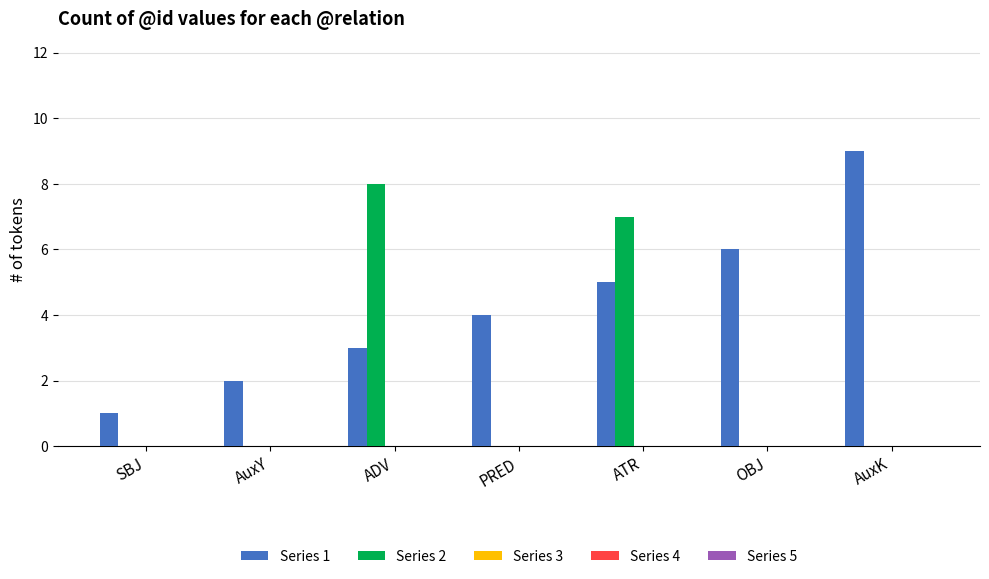

True or false: Series 1 has a value of 1 at SBJ.

True